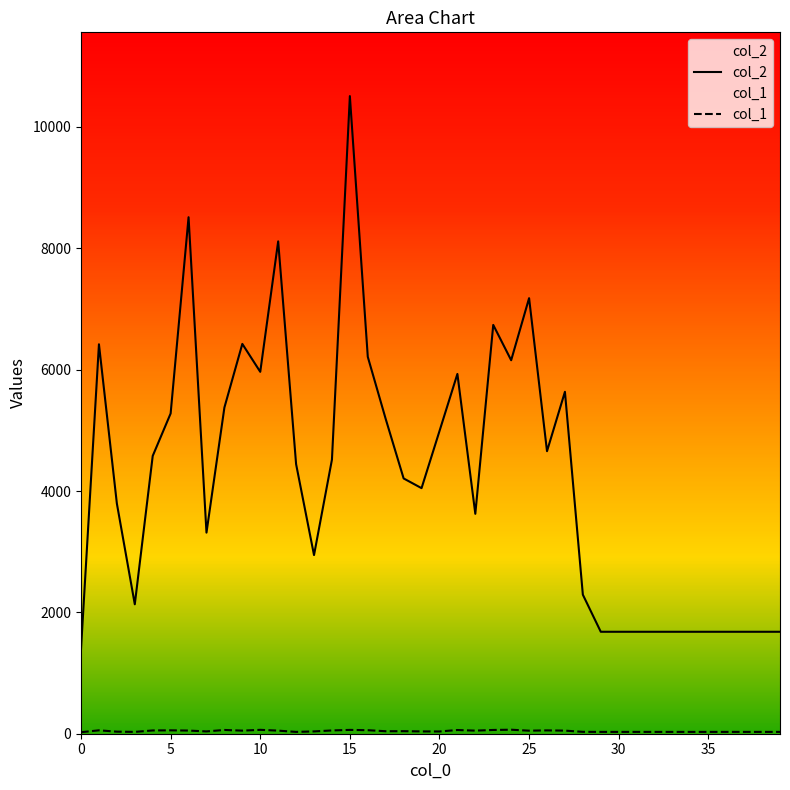

In col_1, how many points are lower than both neighbors (excluding endpoints)?

8